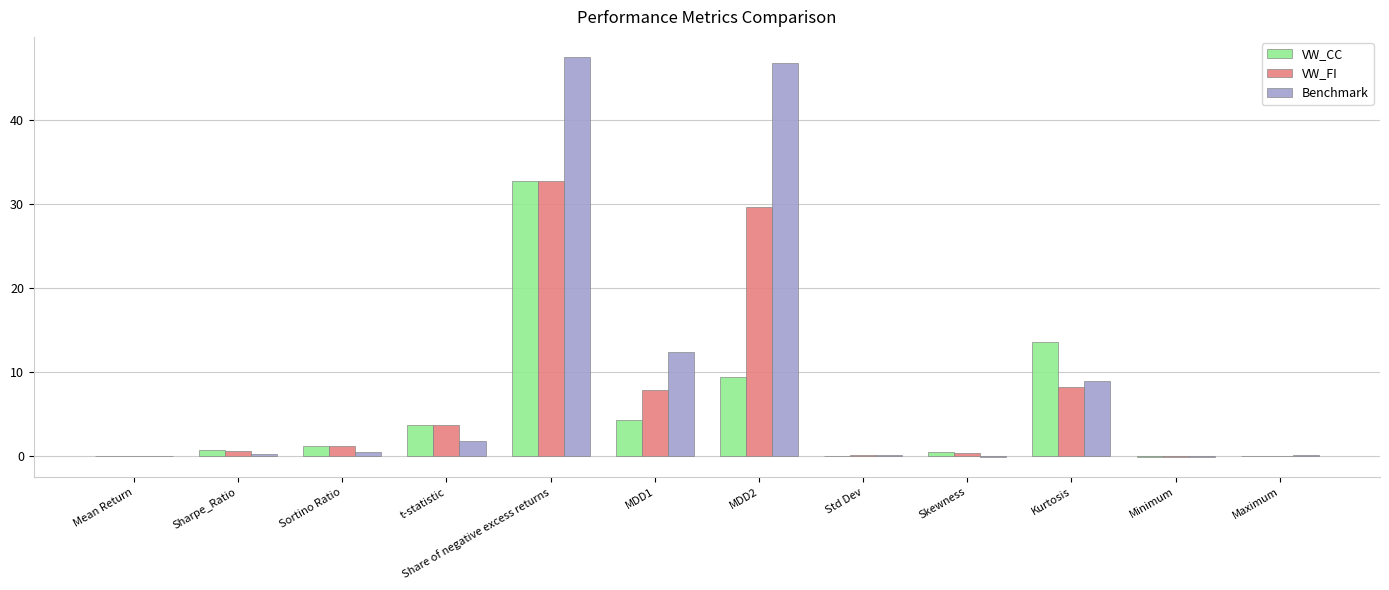

Which series has the largest range (max minus min)?

Benchmark